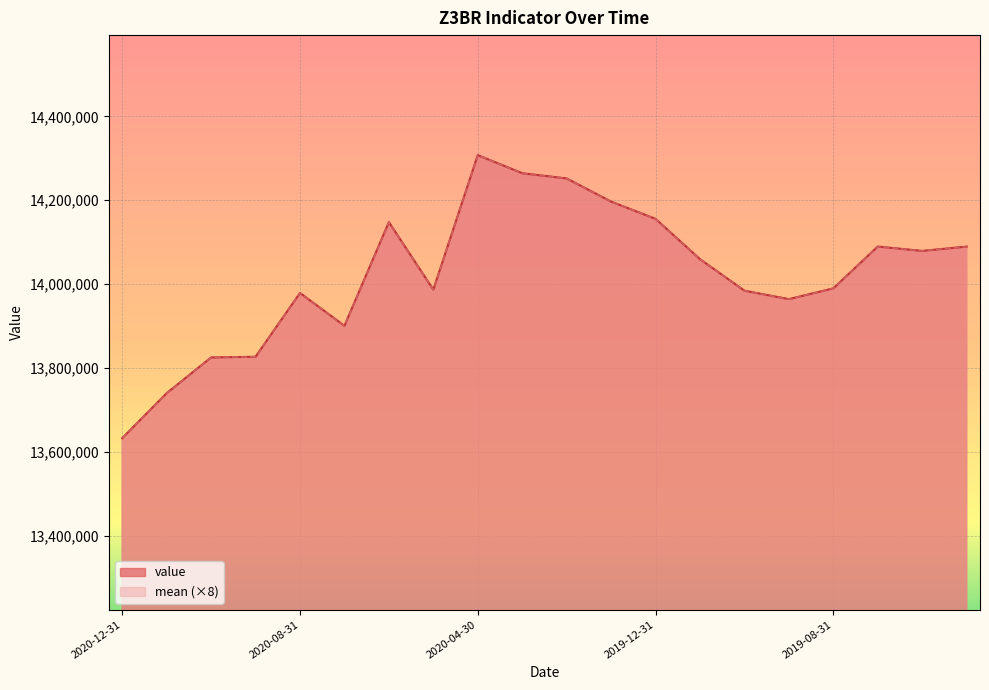

Which has a higher value, 2020-12-31 or 2020-03-31?

2020-03-31